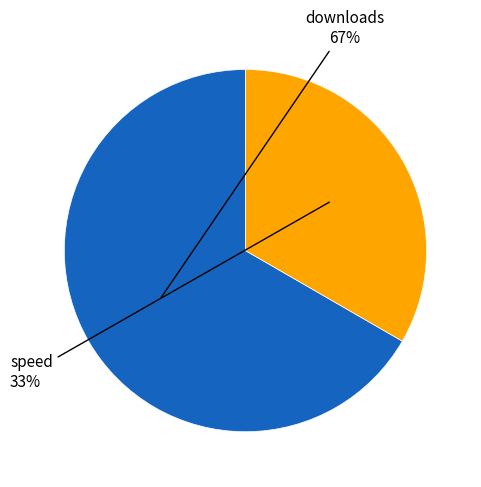

To the nearest percent, what is the average slice percentage?

50%